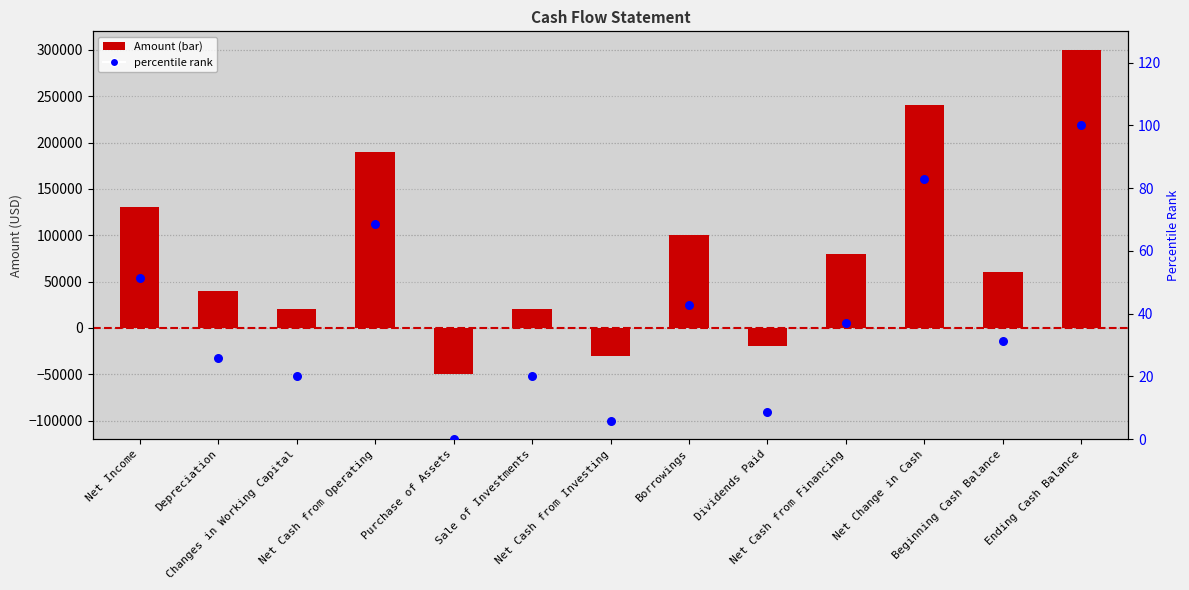

What is the total value across all series at Dividends Paid?

-19991.4